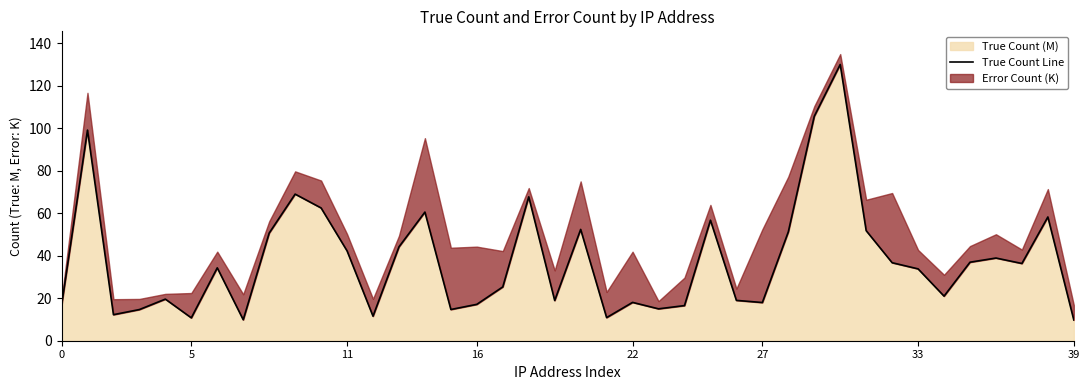

How many interior local valleys (lower than both neighbors) does the data have?

11